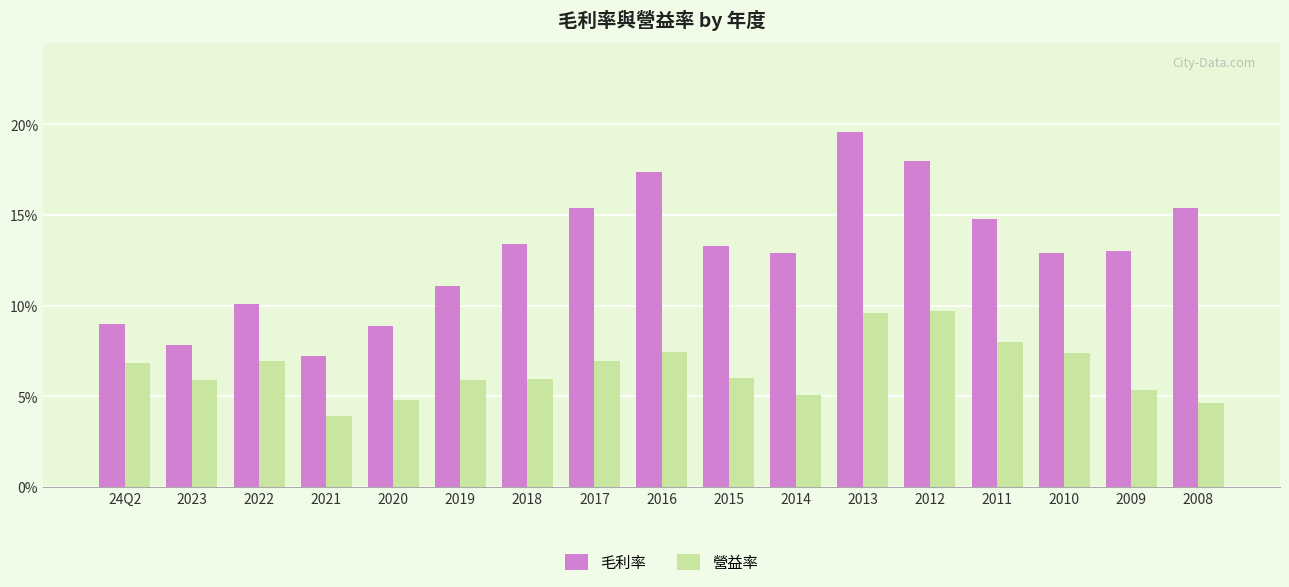

Does the chart contain stacked bars?

No